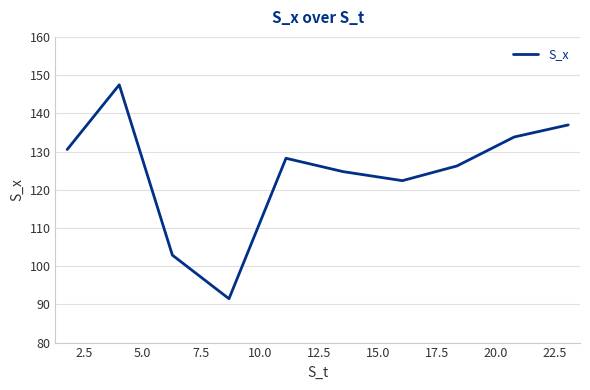

What is the minimum value shown in the chart?

91.5